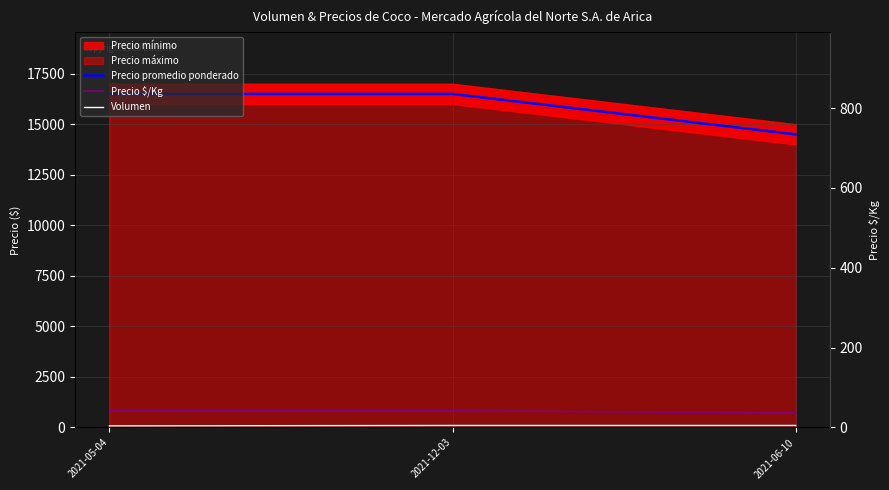

What is the difference between the second highest and minimum values in the Precio $/Kg series?

100